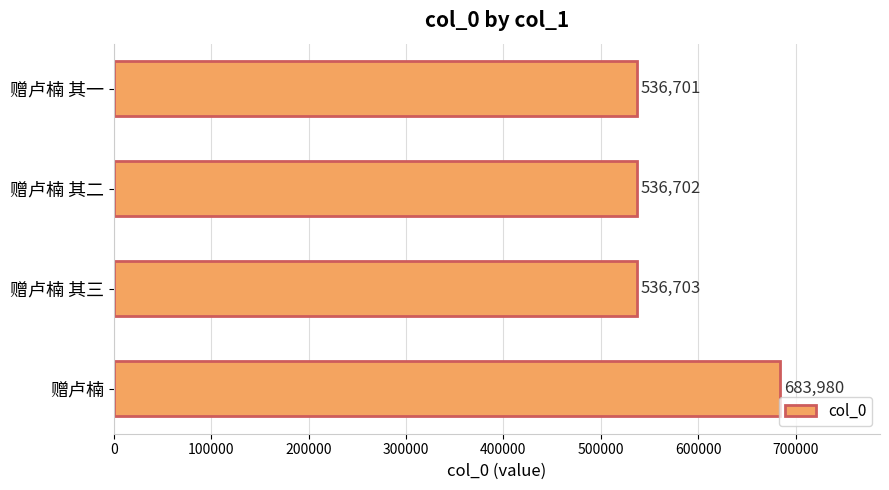

What is the change in value from 赠卢楠 to 赠卢楠 其二?

-147278